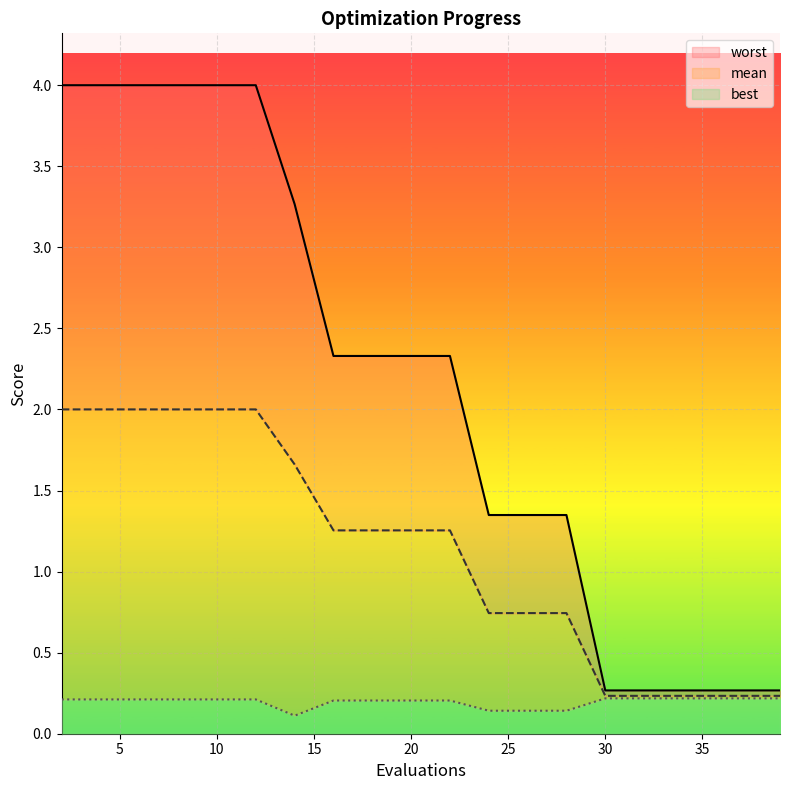

At how many categories does at least one series exceed 0?

20